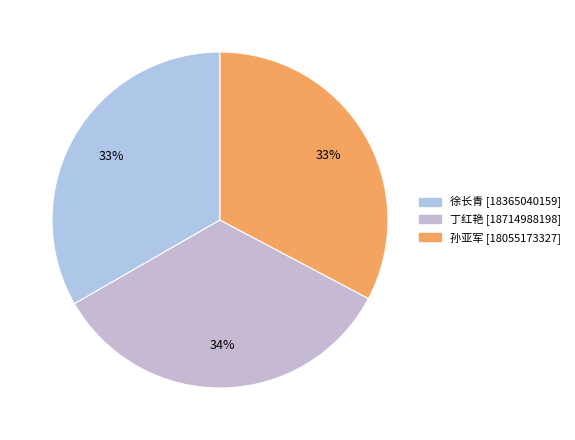

What is the ratio of the value at 丁红艳 to the value at 孙亚军?

1.0